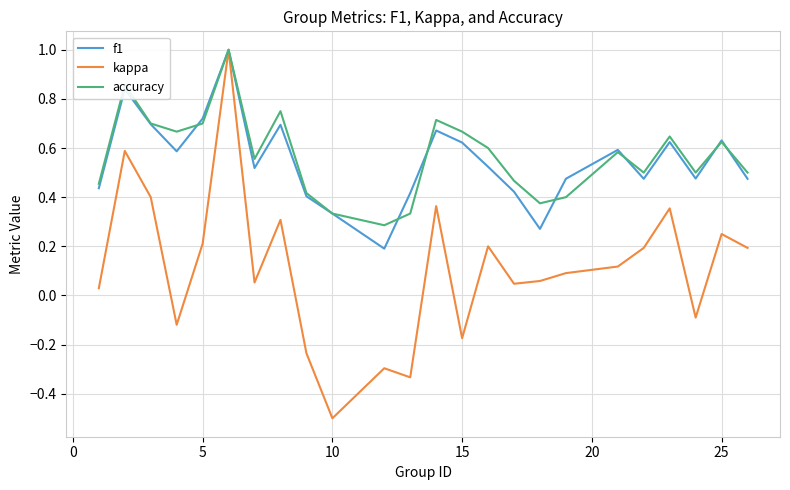

Which series has the largest range (max minus min)?

kappa